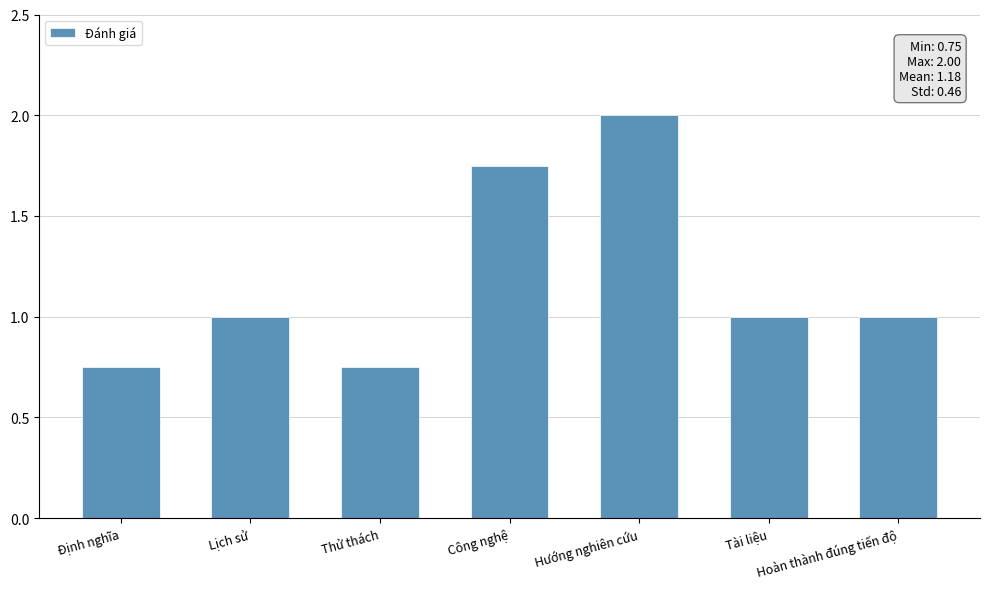

What is the label of the 5th bar from the right?

Thử thách